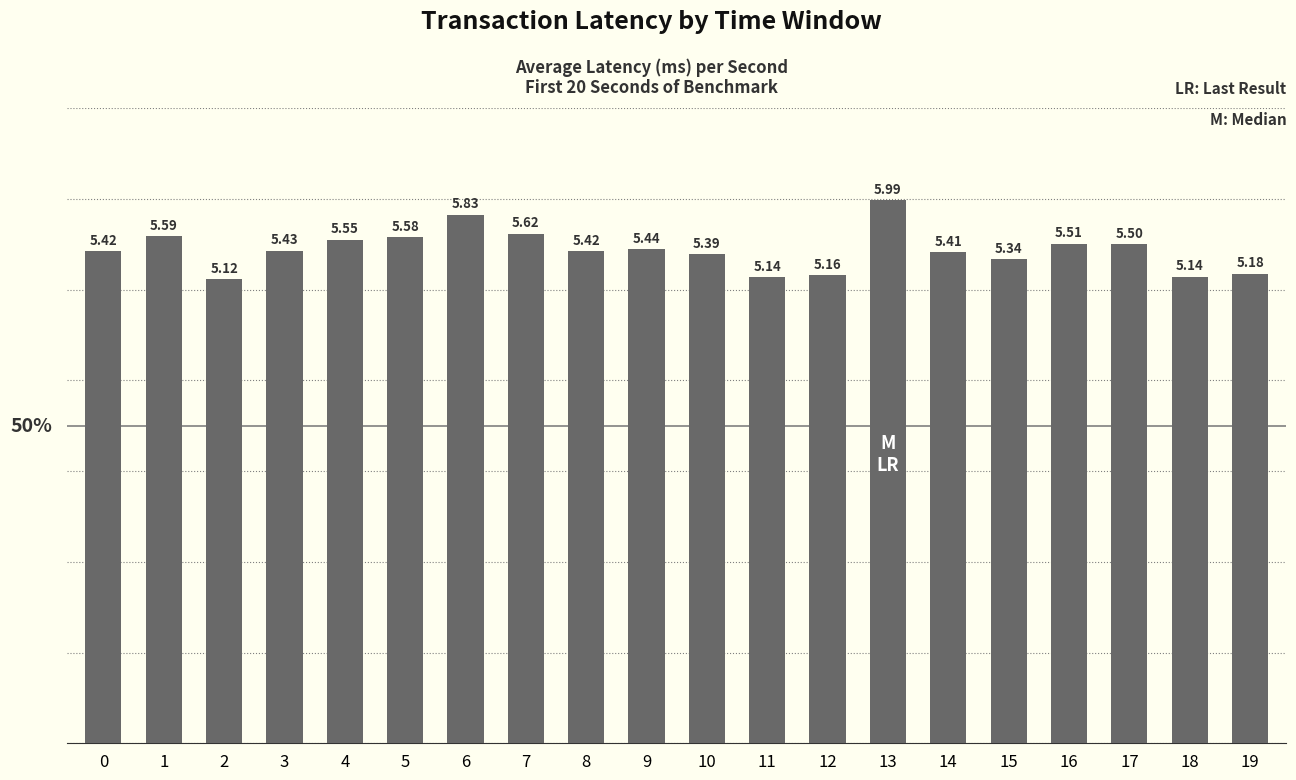

Count the number of data series in this chart.

1